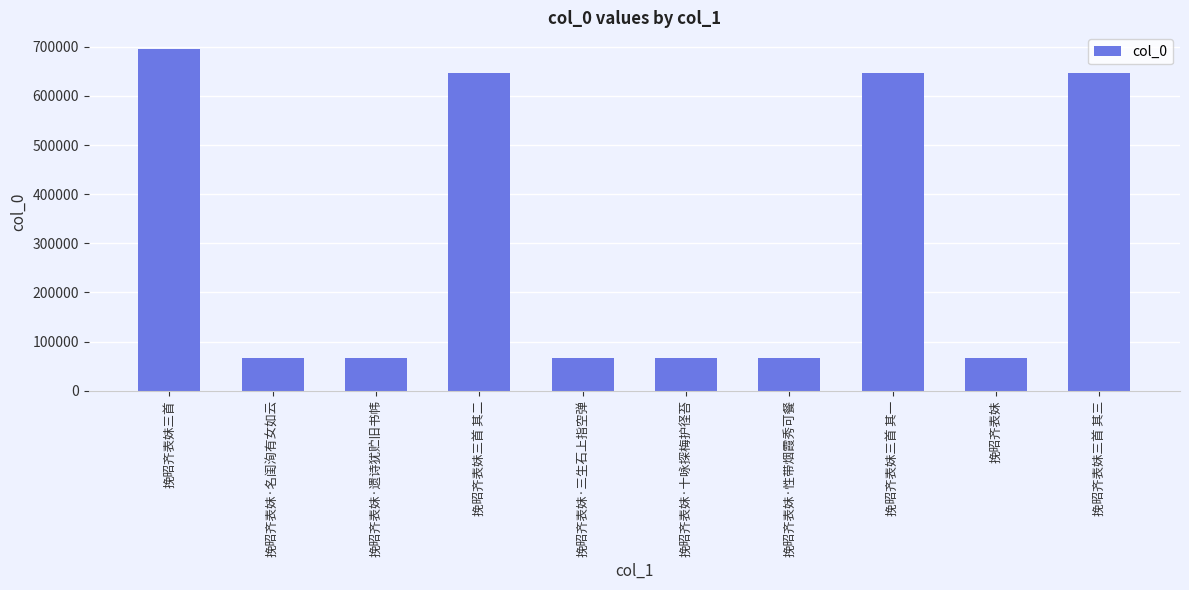

How many categories are shown in the chart?

10